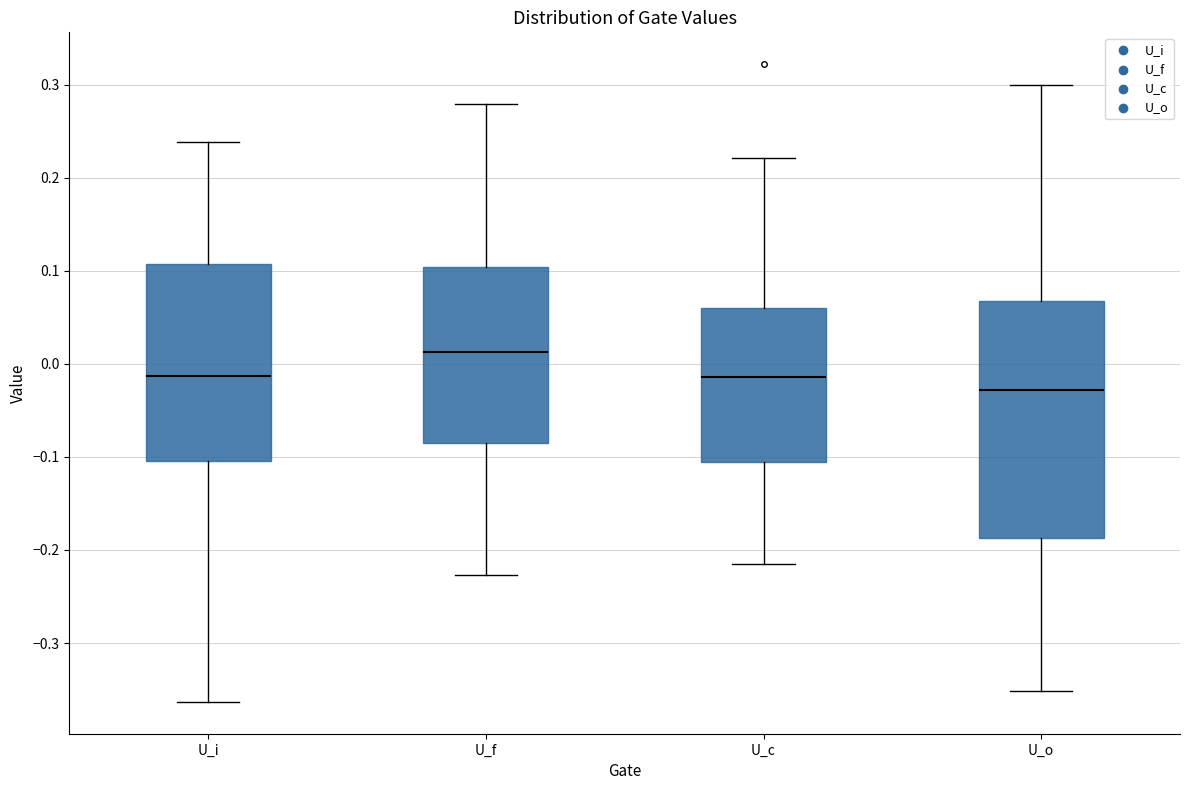

Which box's median line is the highest?

U_f